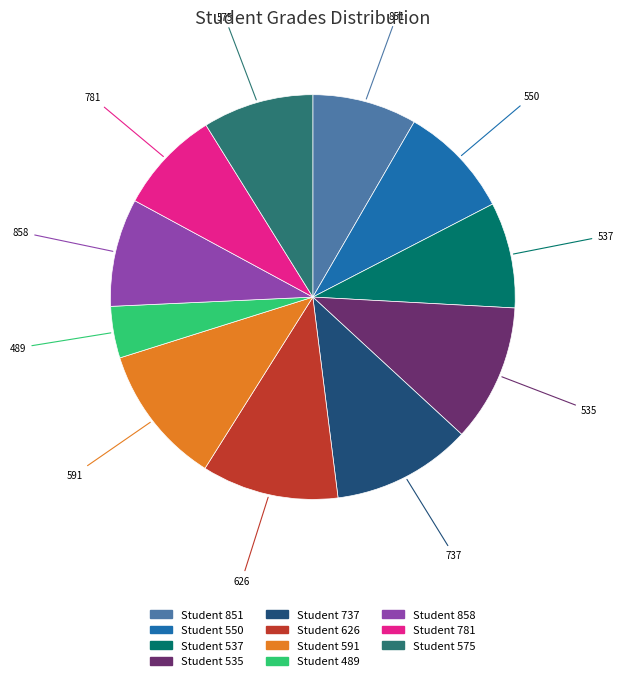

Is there a majority slice in this chart?

No